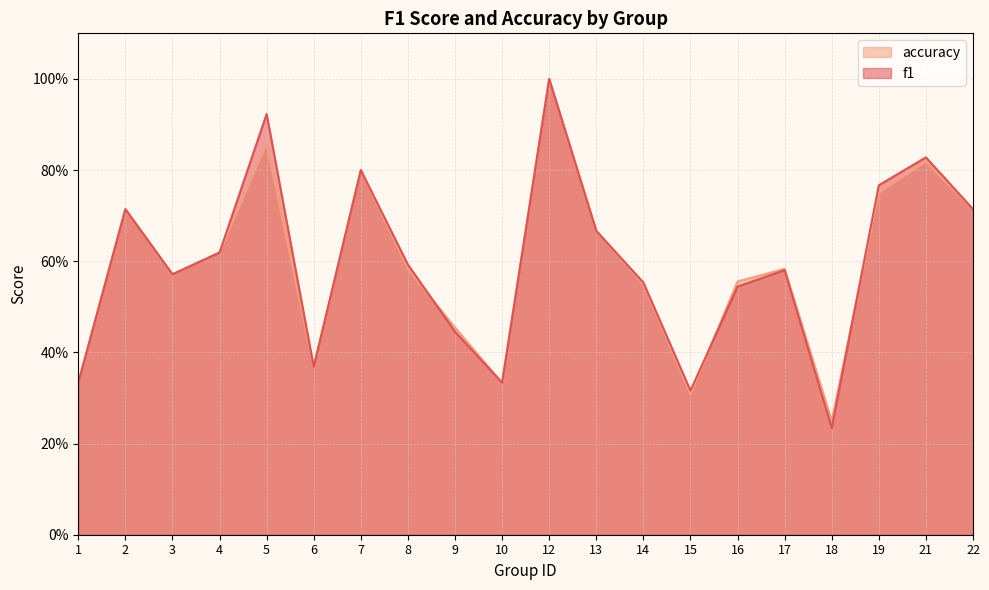

Between 2 and 12, which series saw the biggest shift?

f1